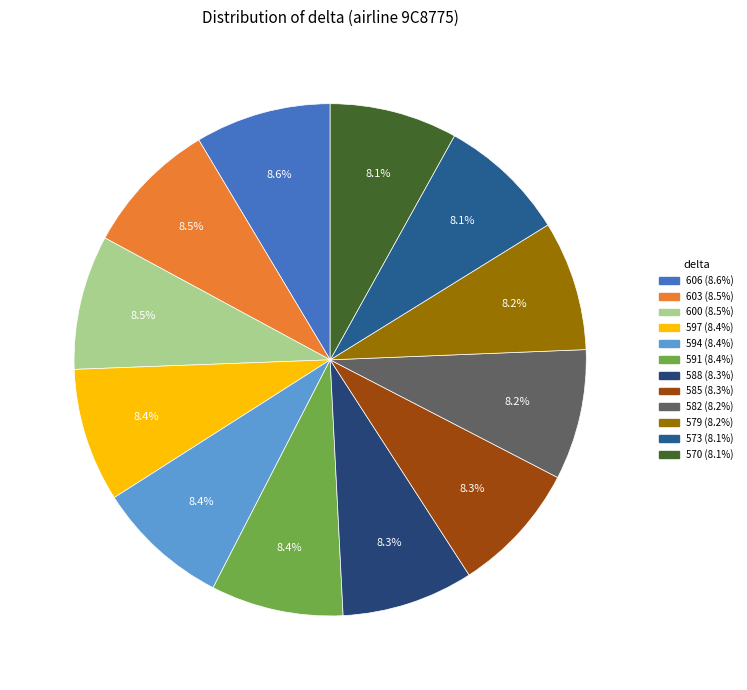

To the nearest percent, what is the combined percentage of 573 and 606?

17%